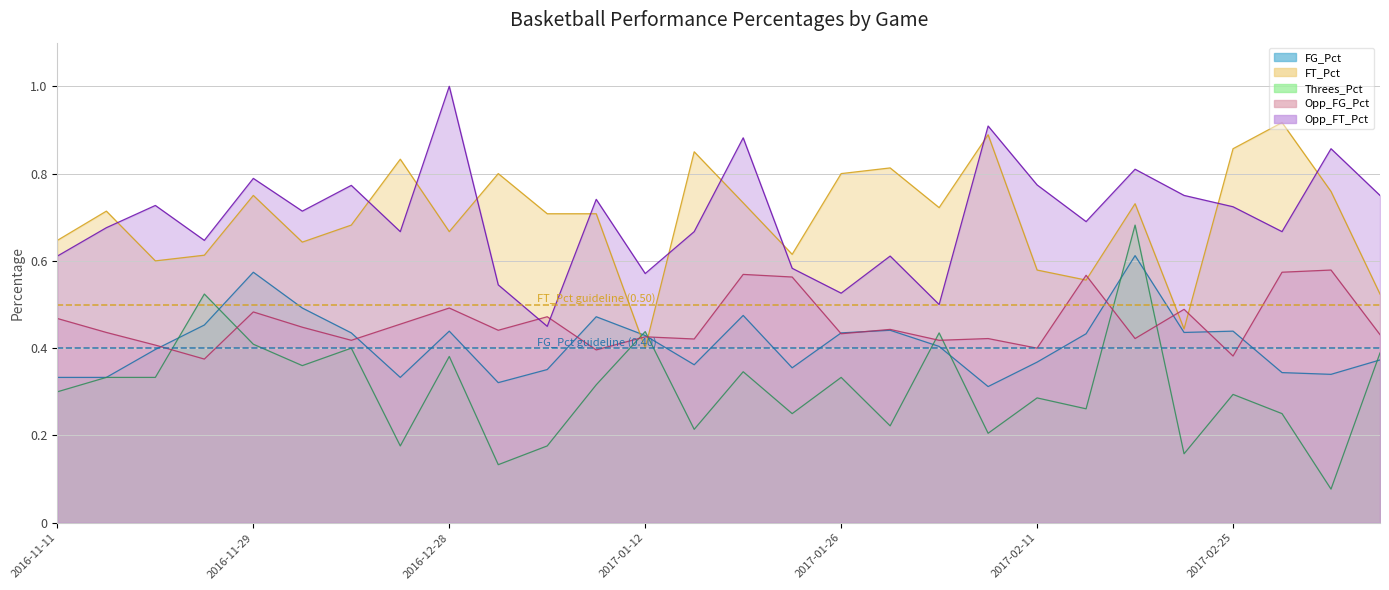

At how many categories does at least one series exceed 0?

28